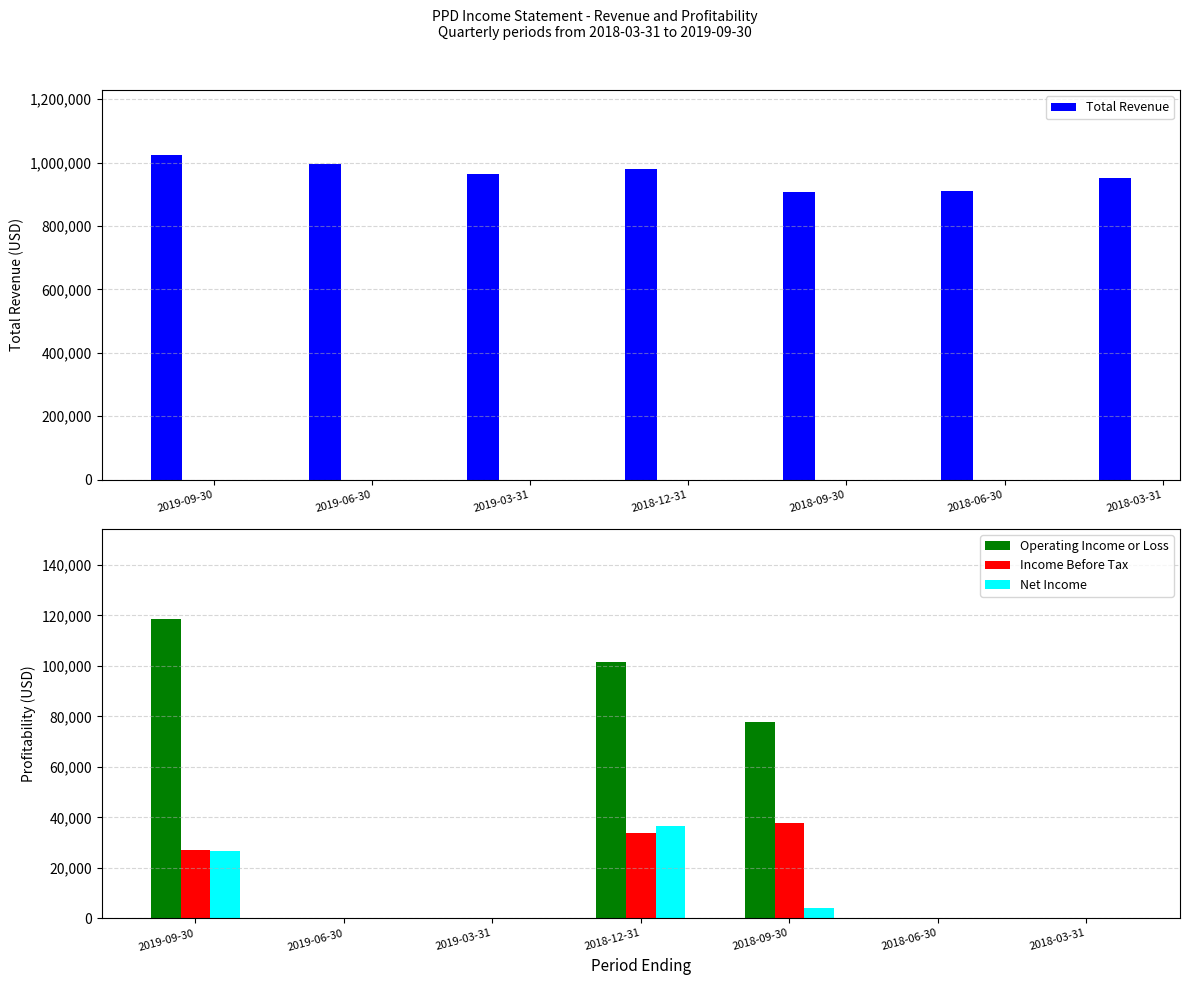

Which category has the highest value across all series?

2019-09-30